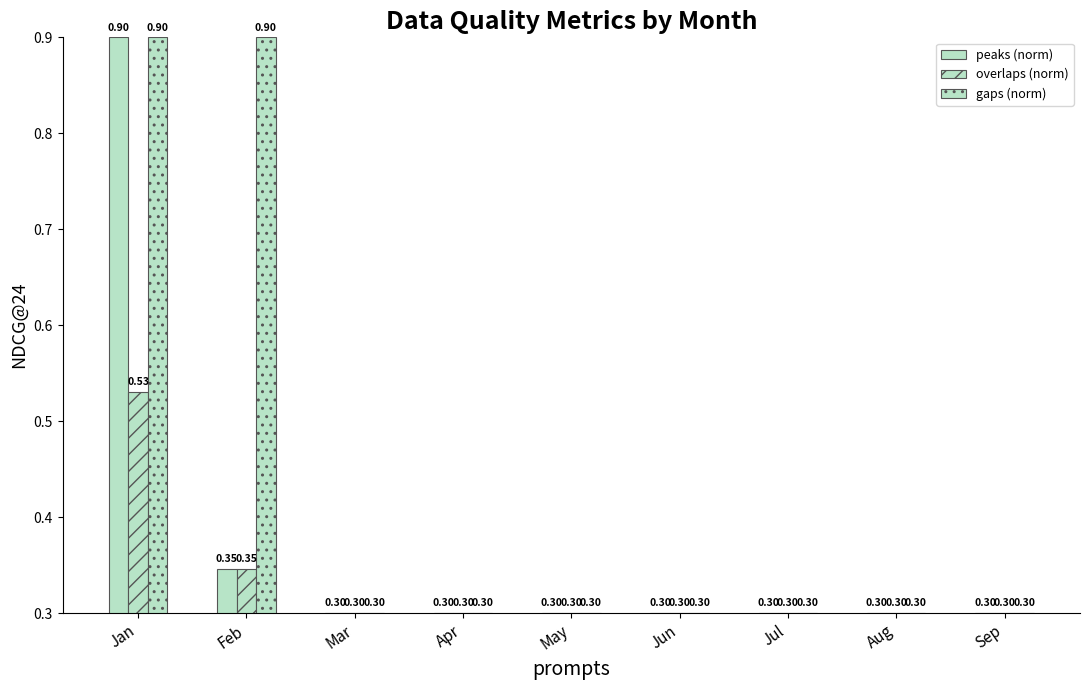

Is the value of peaks (norm) at Jun greater than the value of gaps (norm) at Jul?

No